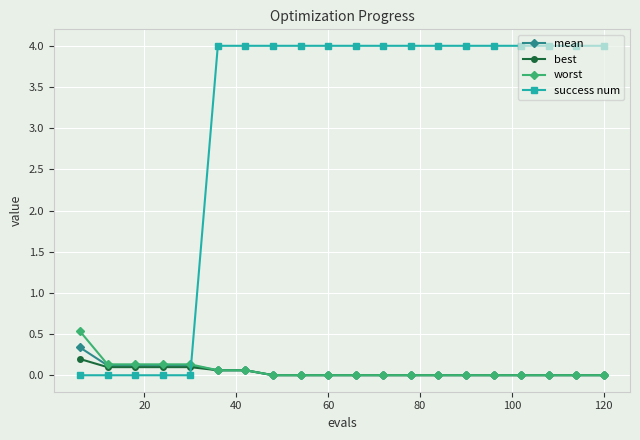

Which series has the largest total across all categories?

success num